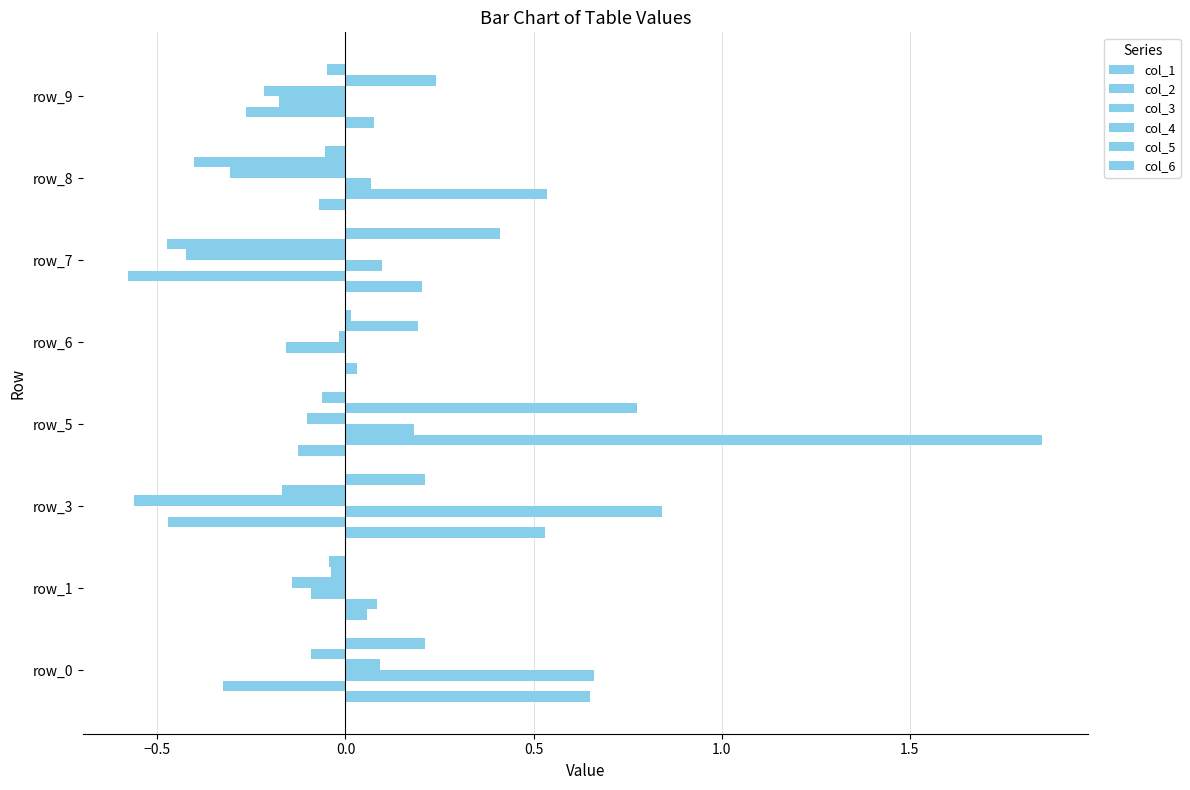

How many categories are shown in the chart?

8